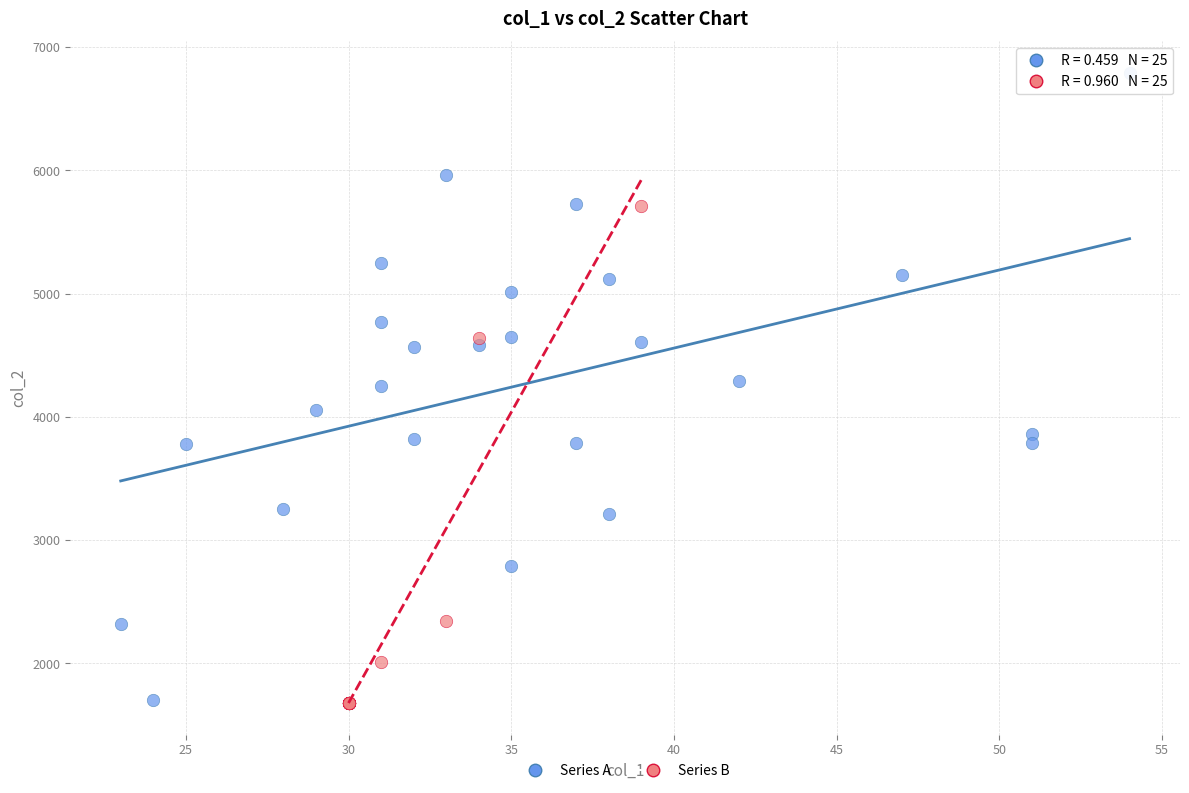

Which series contains the highest Y value?

Series A